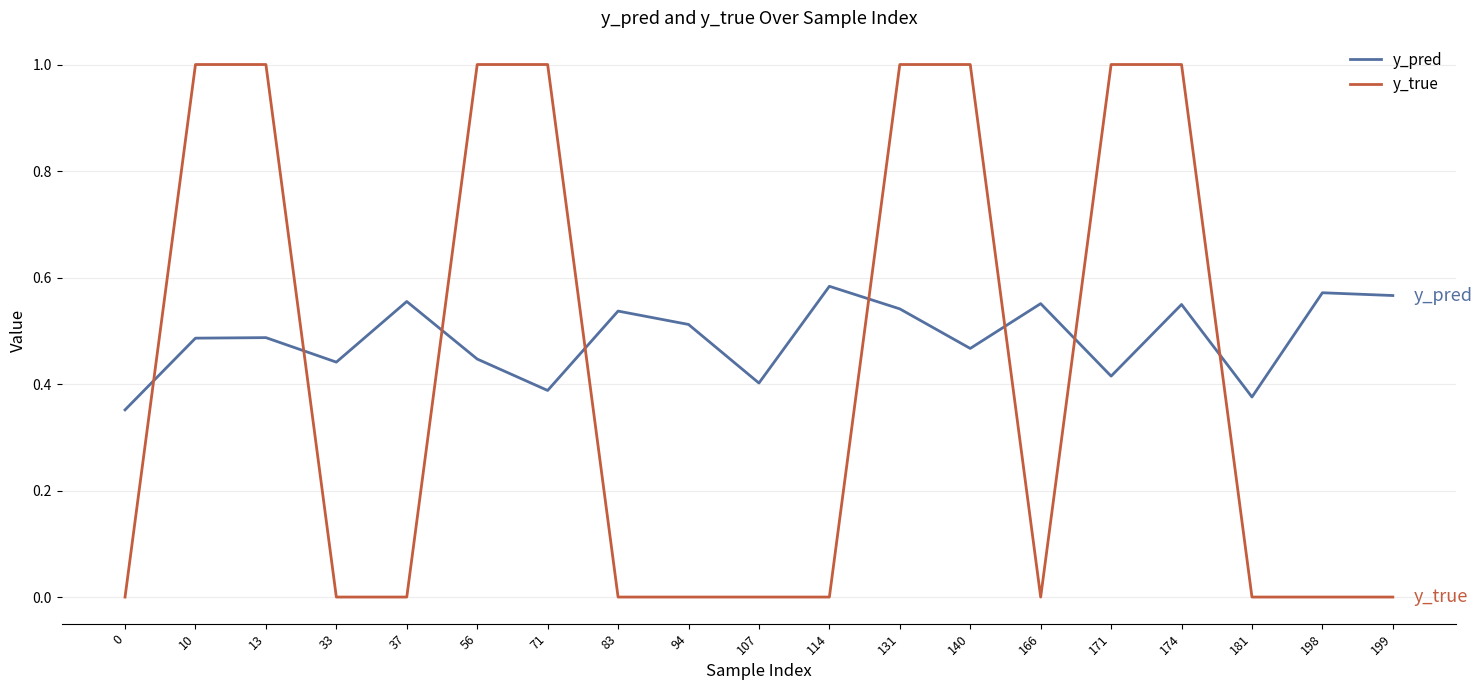

True or false: y_pred and y_true cross at least once.

True